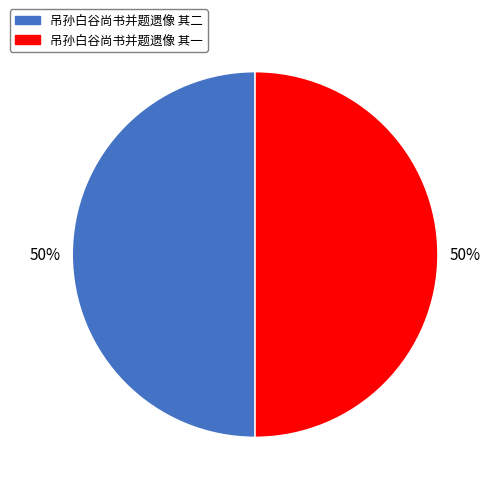

Count the number of slices in the pie.

2